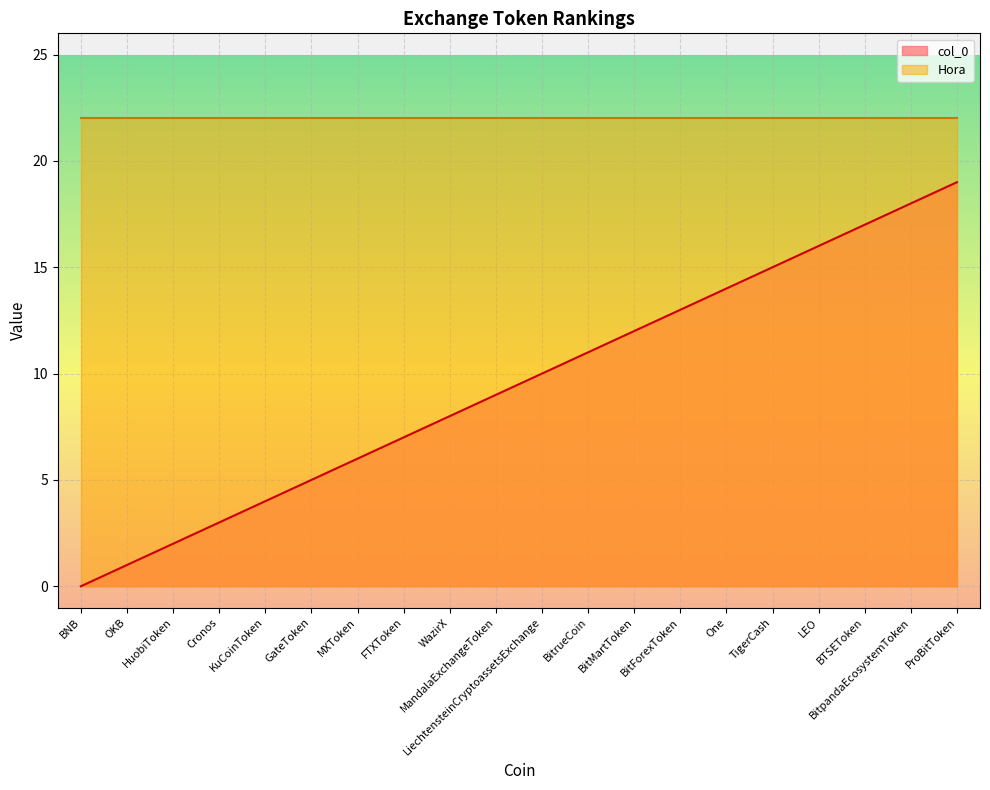

What is the greatest value displayed?

22